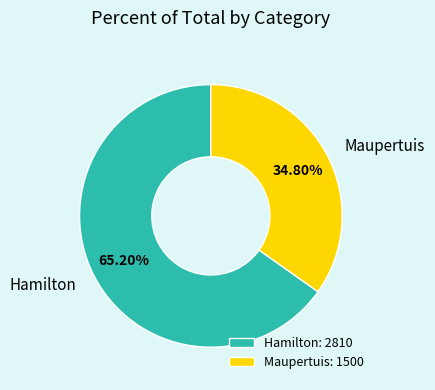

True or false: Maupertuis accounts for 35% of the total.

True